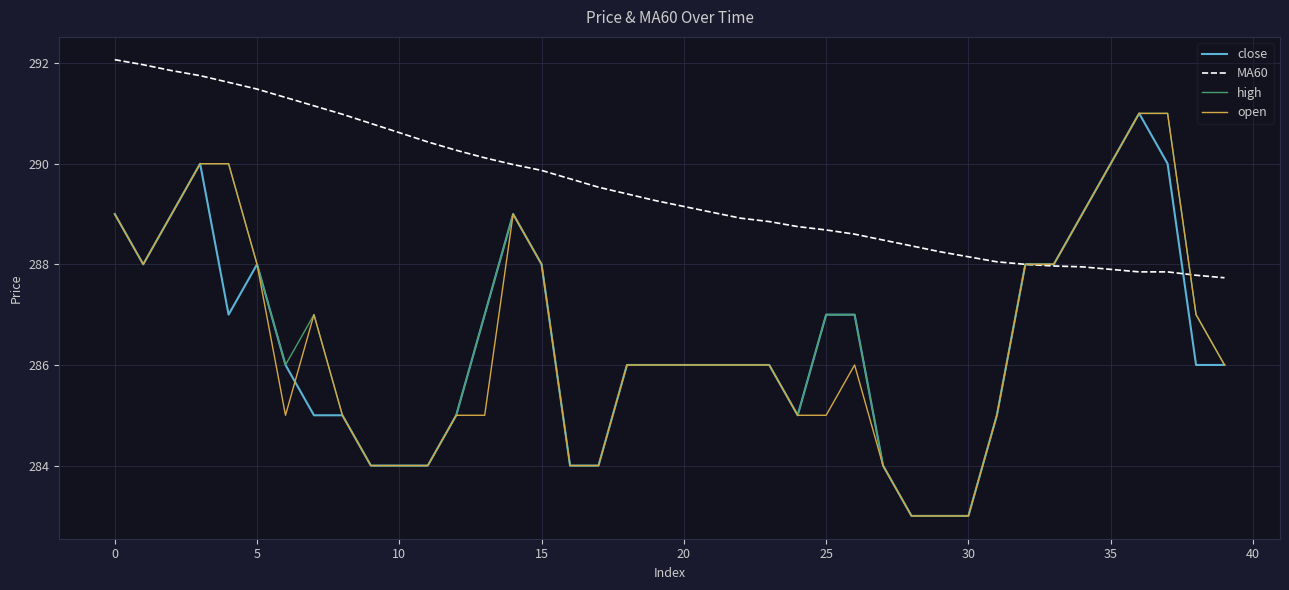

What is the maximum value for MA60?

292.1